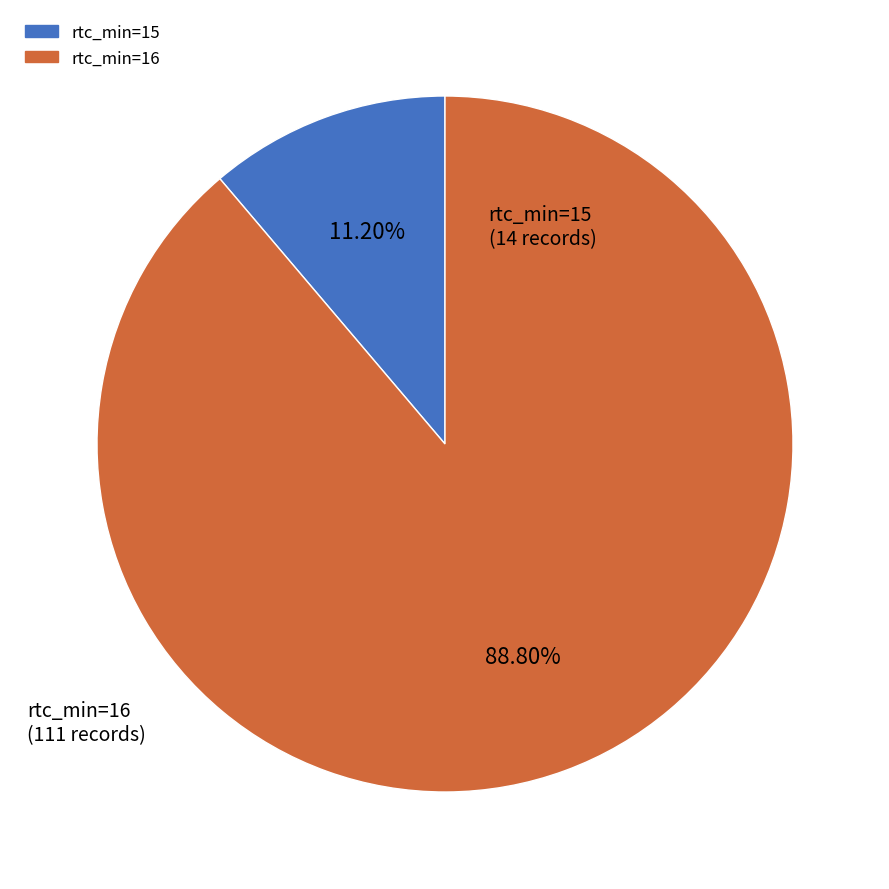

Do rtc_min=15 and rtc_min=16 together represent more than half of the pie?

Yes